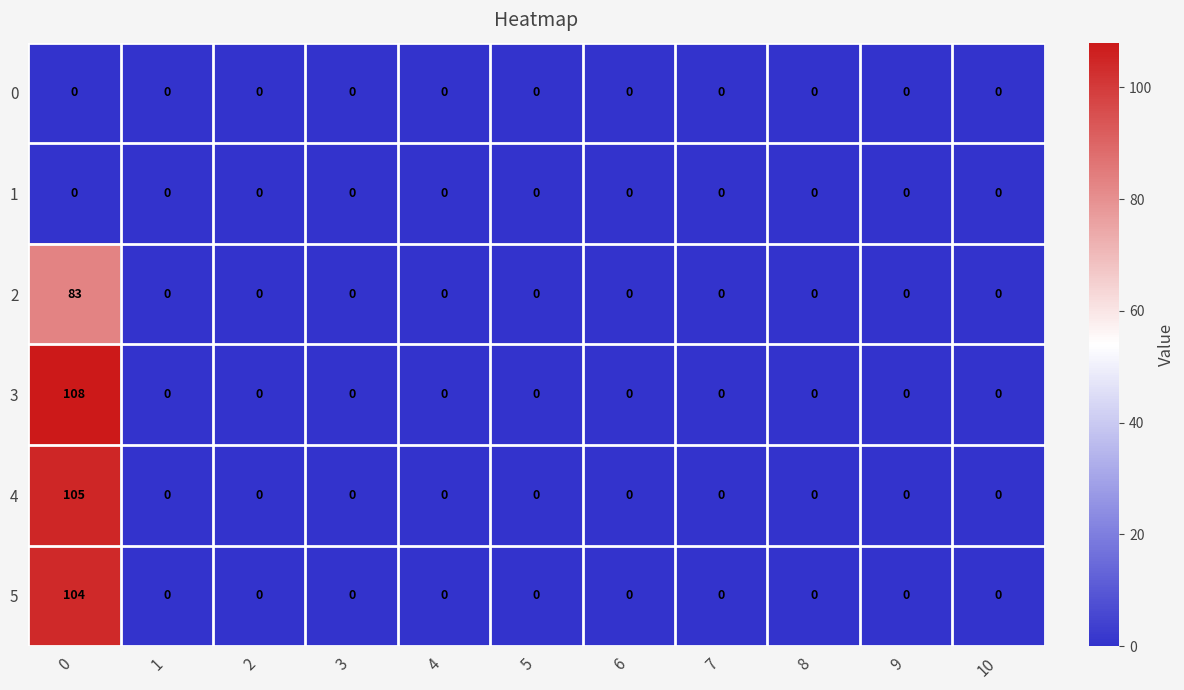

True or false: 4 has a value of 45 at 7.

False